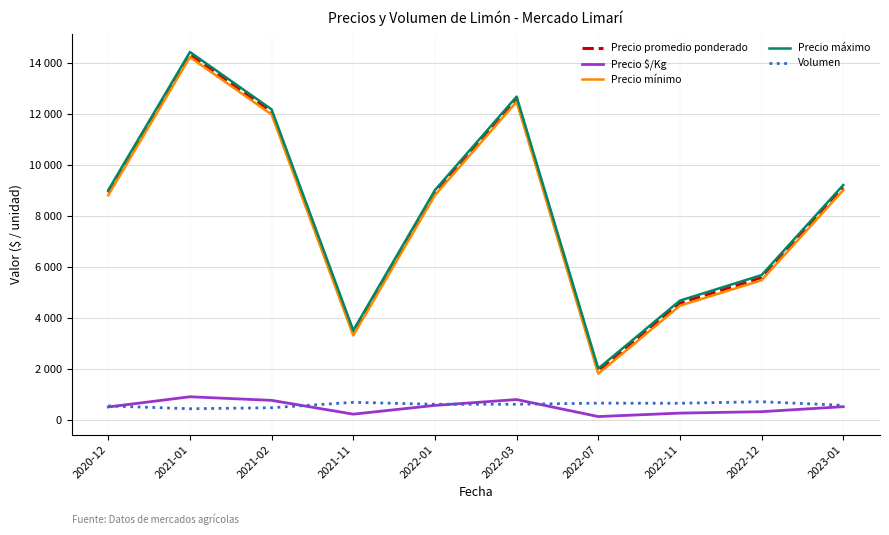

Where is the first local maximum for Precio $/Kg?

2021-01